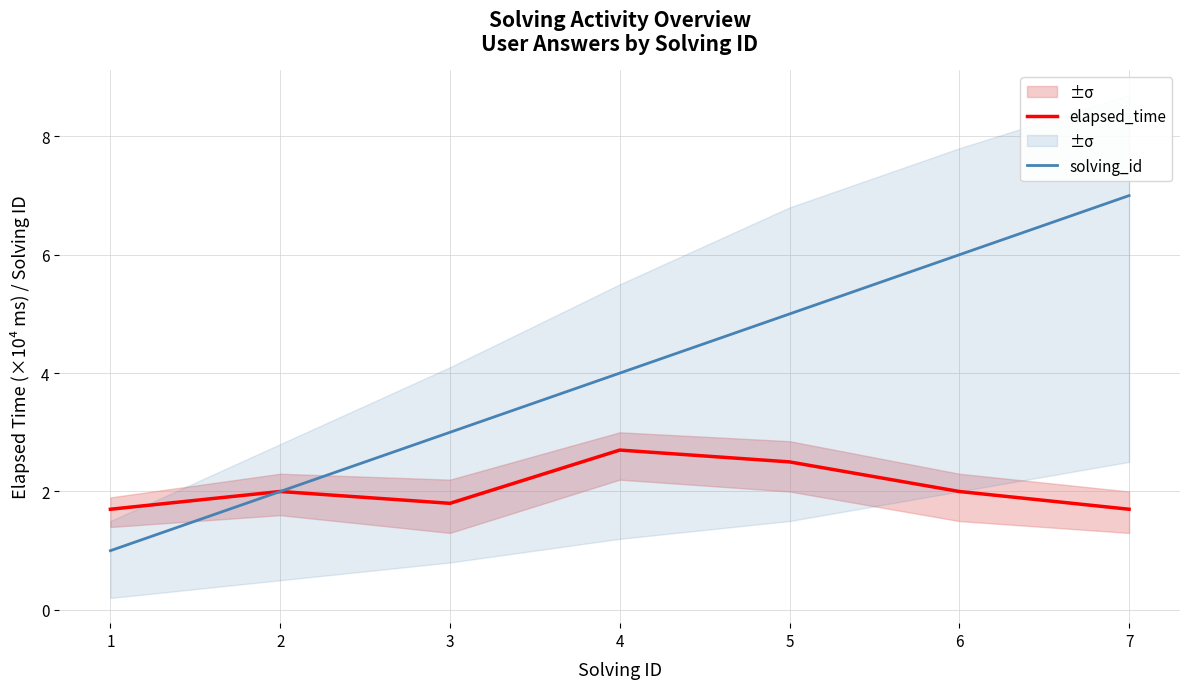

At which category is the sum across all series the highest?

7